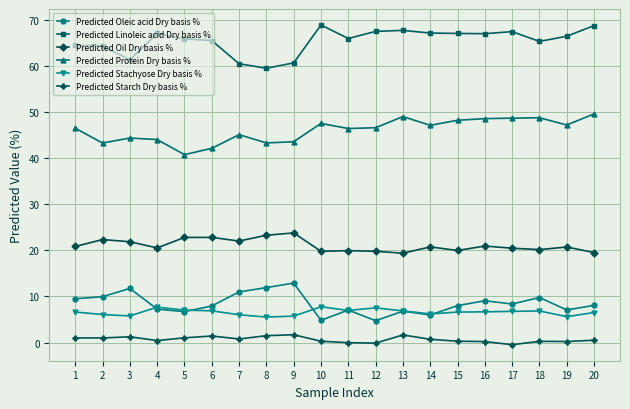

What is the value of the Predicted Oil Dry basis % point at the 1st from the left?

20.8